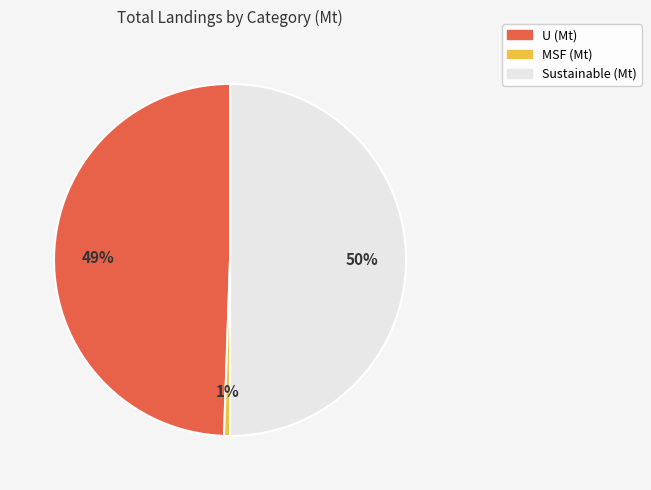

To the nearest percent, what is the average slice percentage?

33%